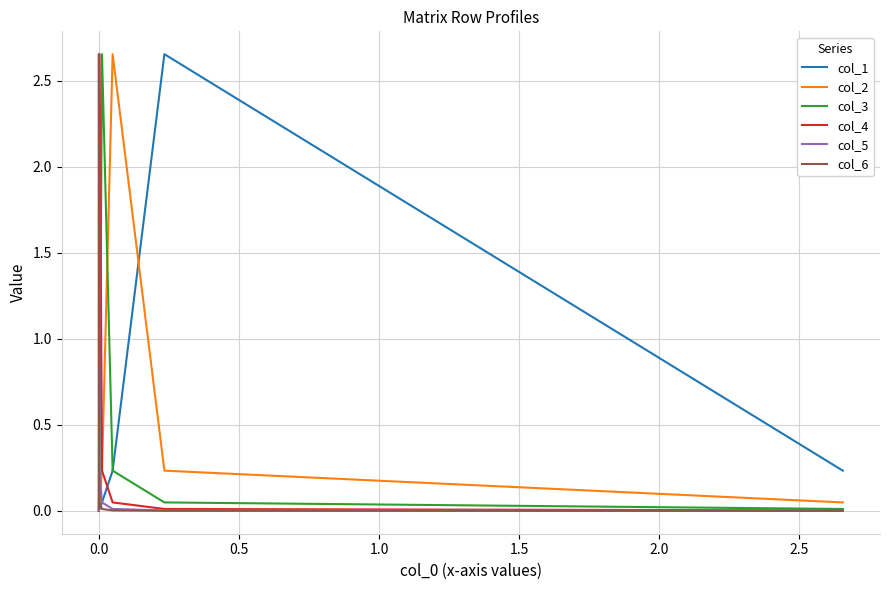

Is this an area chart (filled region under the line)?

No